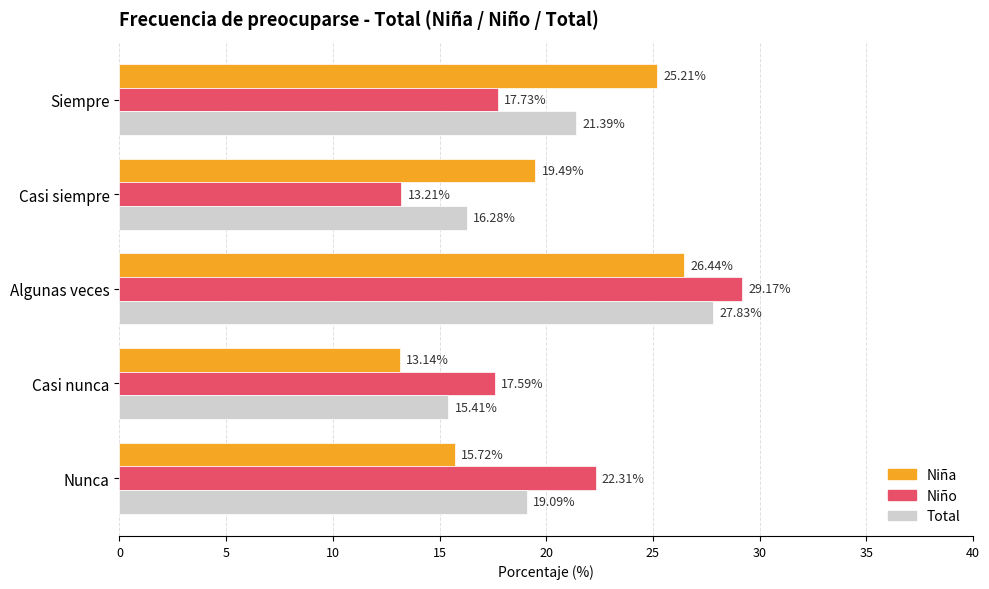

Which series has the largest total across all categories?

Niño